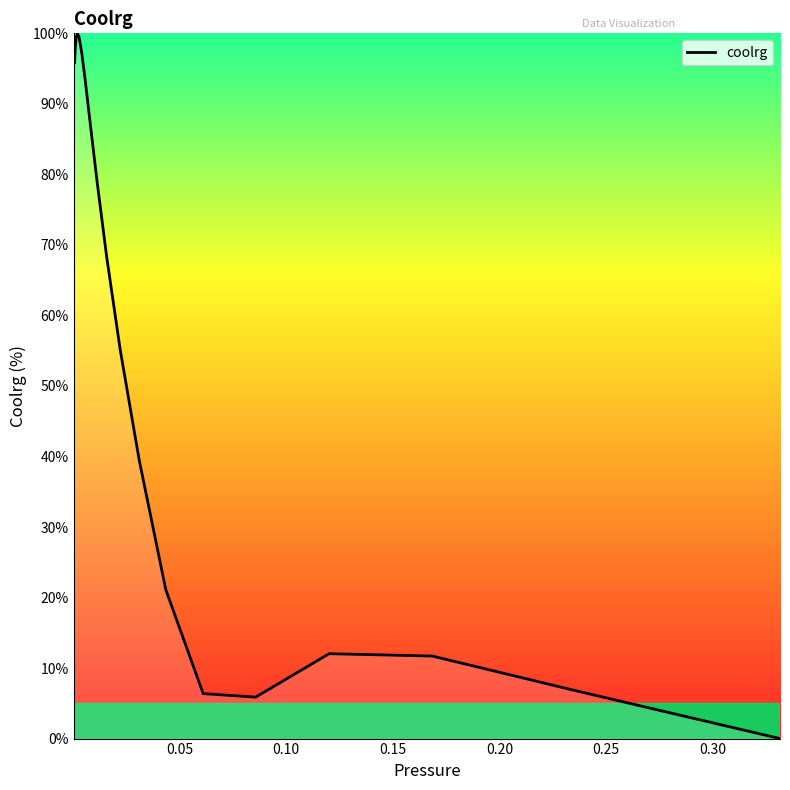

What is the maximum value shown in the chart?

100.0